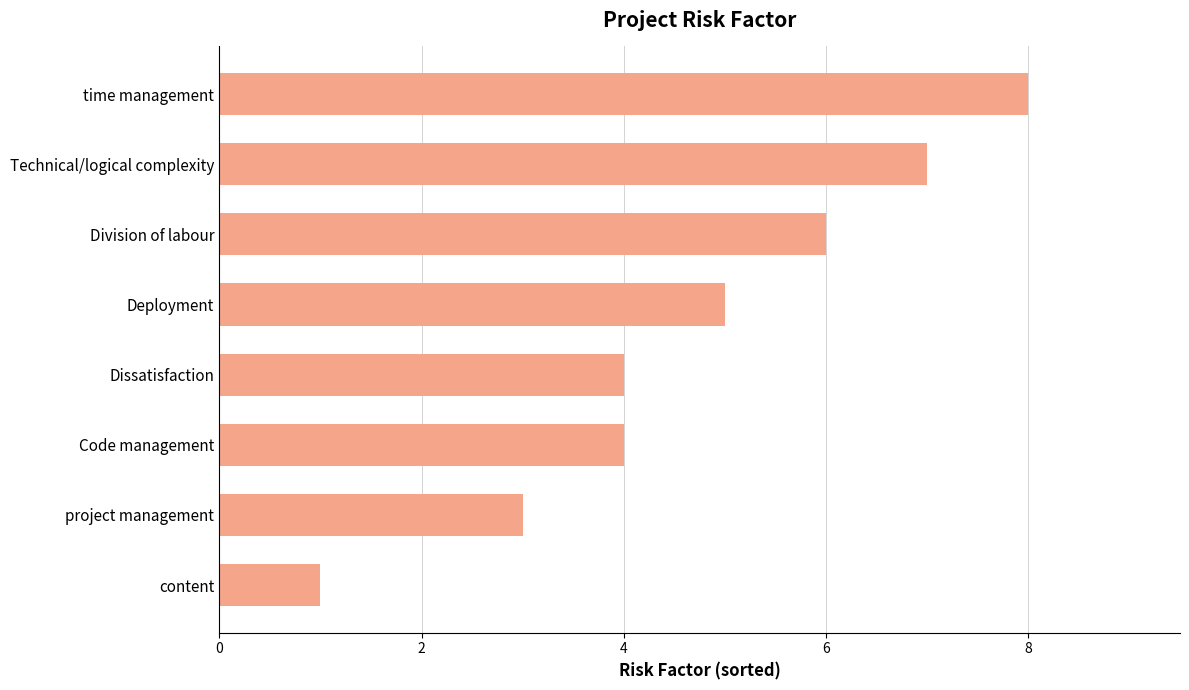

What is the change in value from Dissatisfaction to Division of labour?

+2